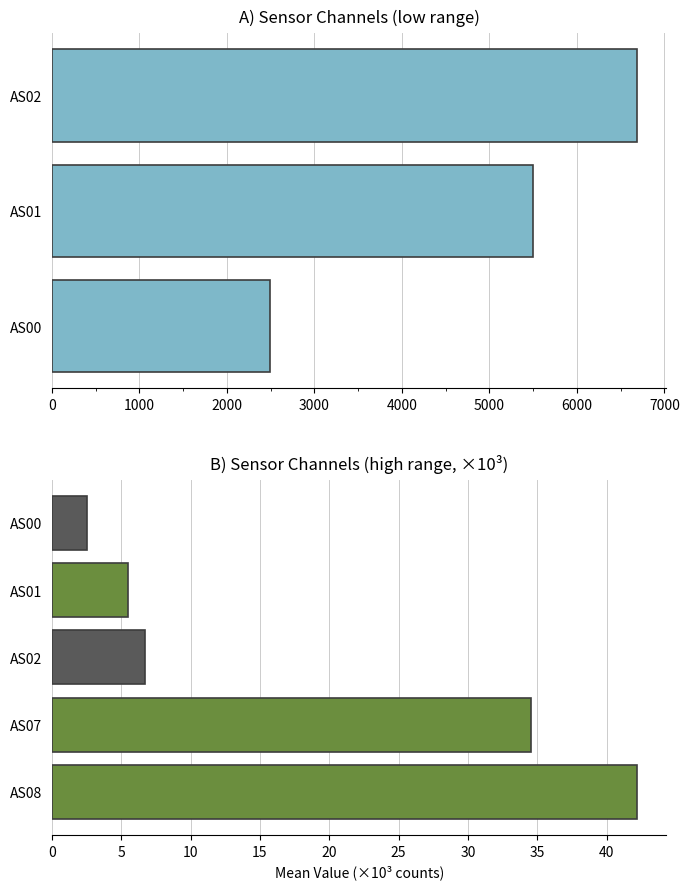

What is the difference between the maximum and minimum values?

4197.0